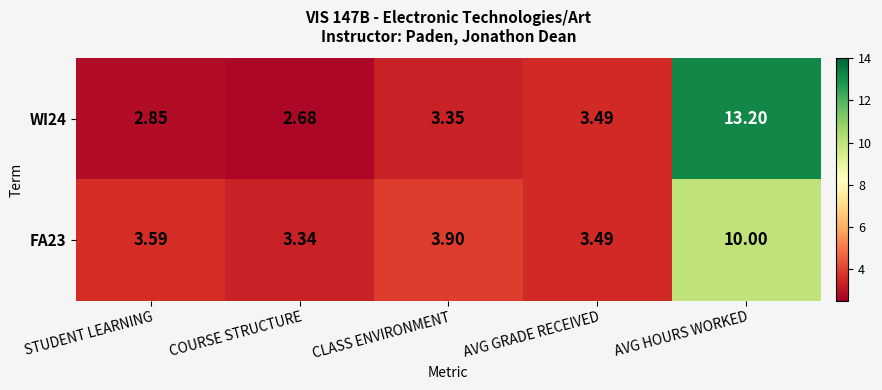

At which label is WI24 closest to 7?

AVG GRADE RECEIVED